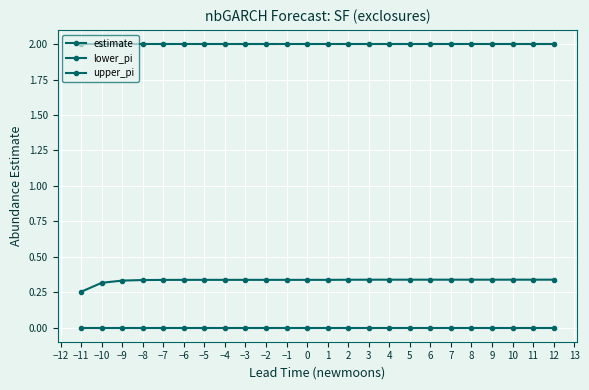

Rank the series by their average value, from lowest to highest.

lower_pi, estimate, upper_pi